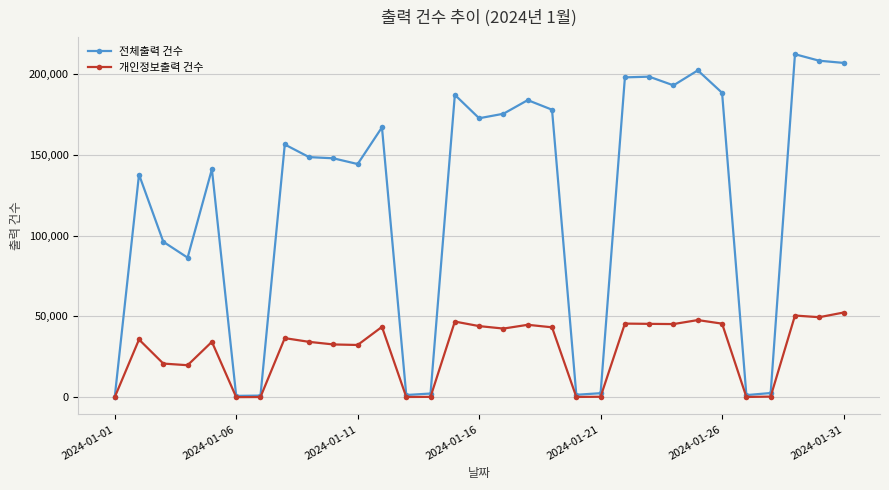

Which series has the largest total across all categories?

전체출력 건수